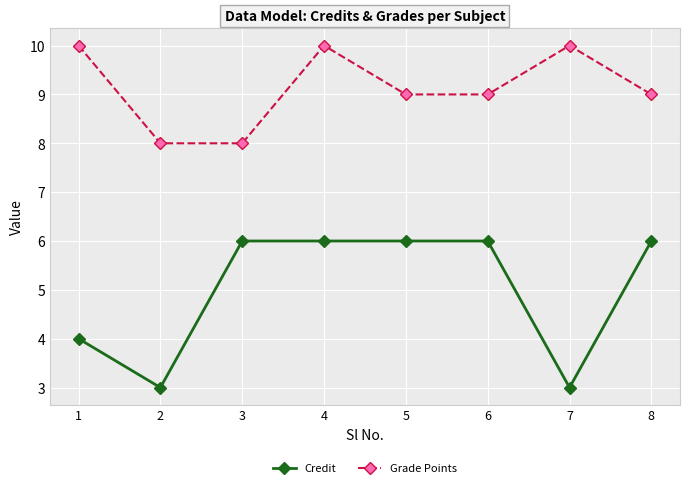

Between 1 and 4, which series saw the biggest shift?

Credit